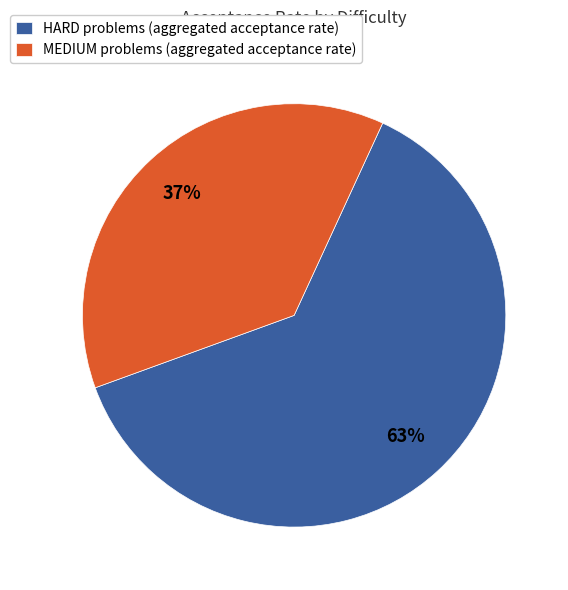

Between MEDIUM problems (aggregated acceptance rate) and HARD problems (aggregated acceptance rate), which is larger?

HARD problems (aggregated acceptance rate)